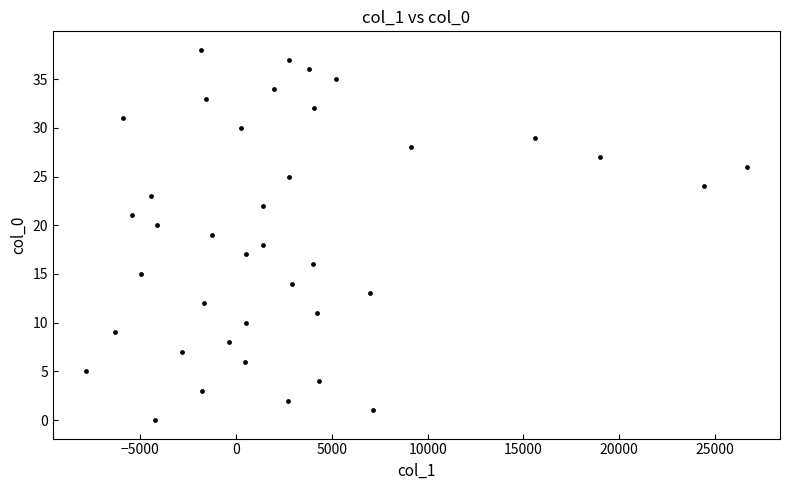

What is the range of Y values (max minus min)?

38